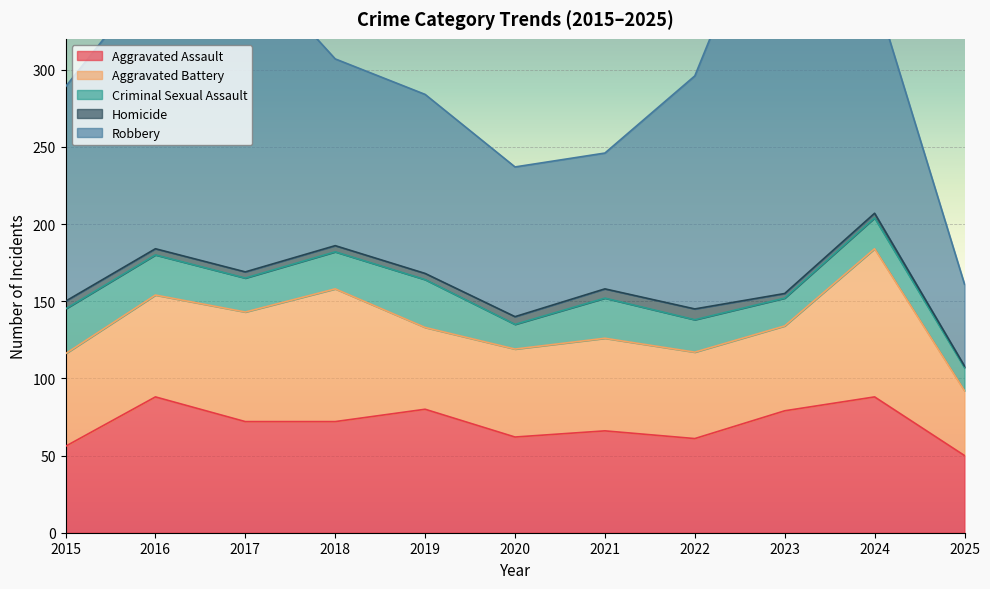

List the labels in order of Aggravated Assault value, largest first.

2016, 2024, 2019, 2023, 2017, 2018, 2021, 2020, 2022, 2015, 2025